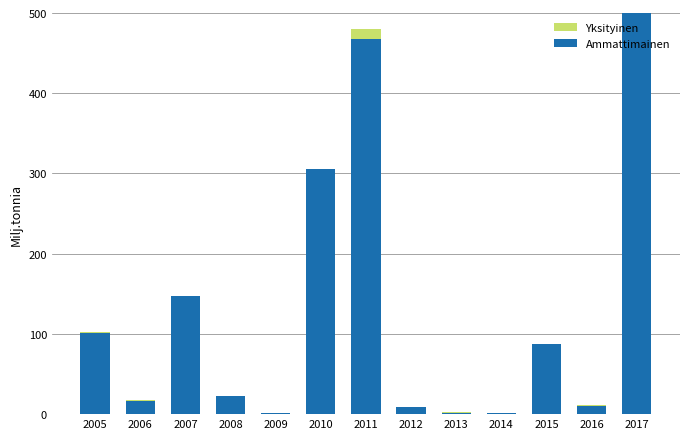

Rank the series at 2008 from highest to lowest value.

Ammattimainen, Yksityinen